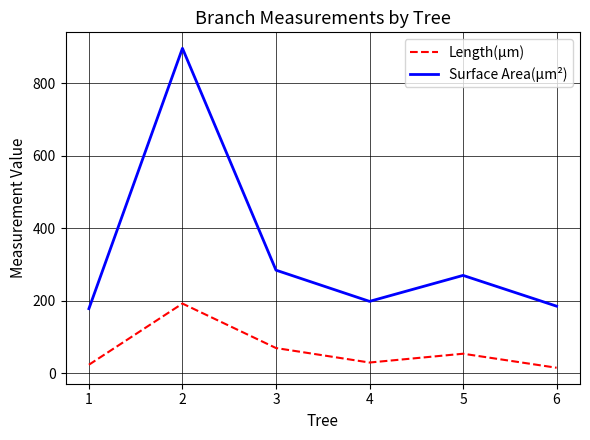

Rank the series at 3 from lowest to highest value.

Length(µm), Surface Area(µm²)